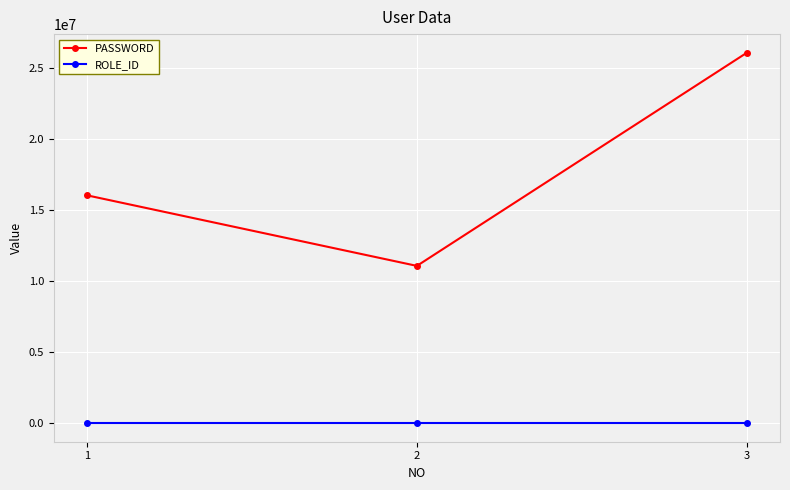

What is the sum of the PASSWORD values at 2 and 1?

27114020